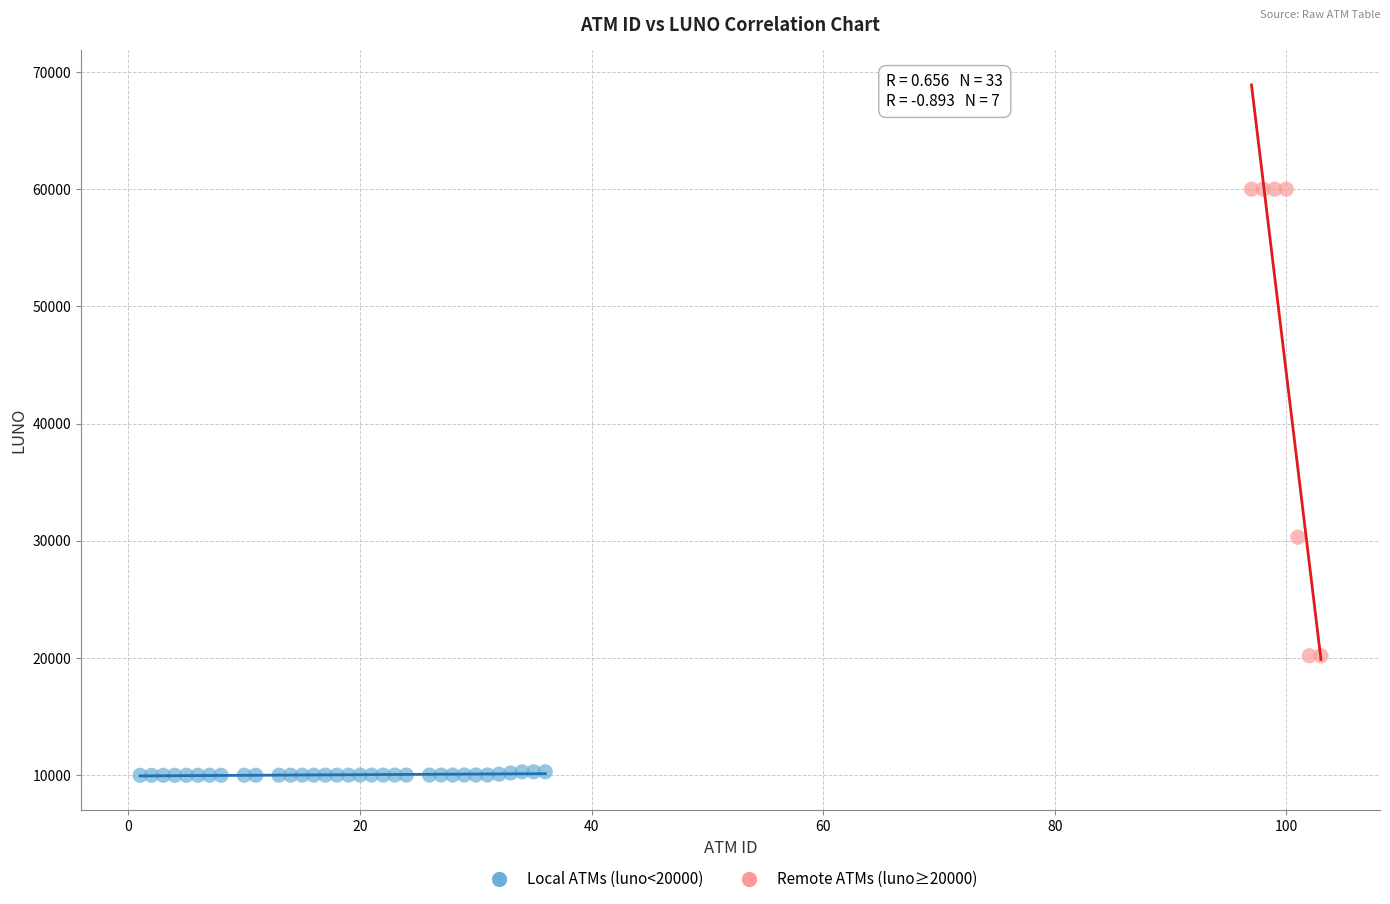

Which series contains the highest Y value?

Remote ATMs (luno≥20000)